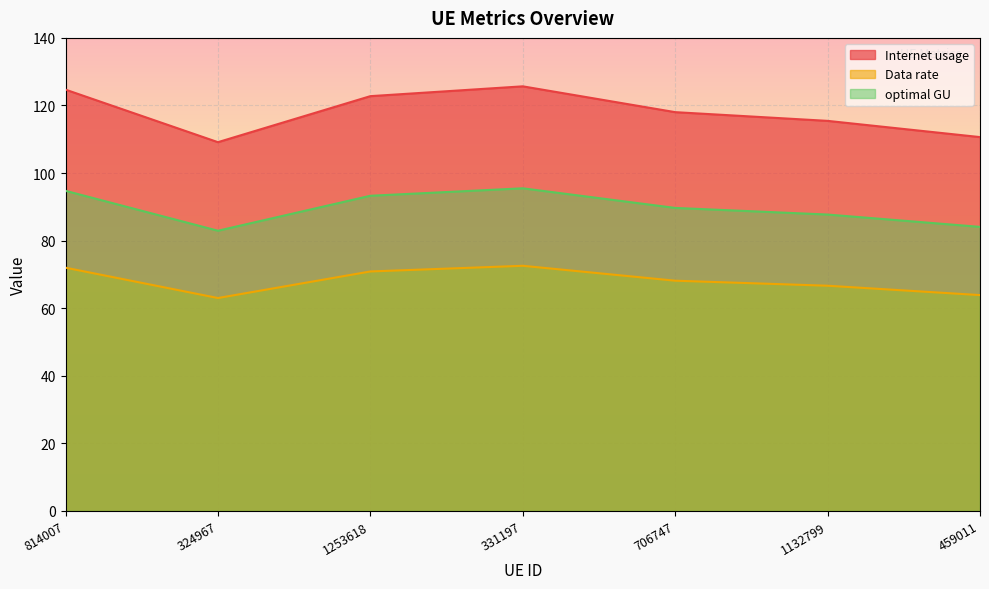

Which category has the lowest value across all series?

324967